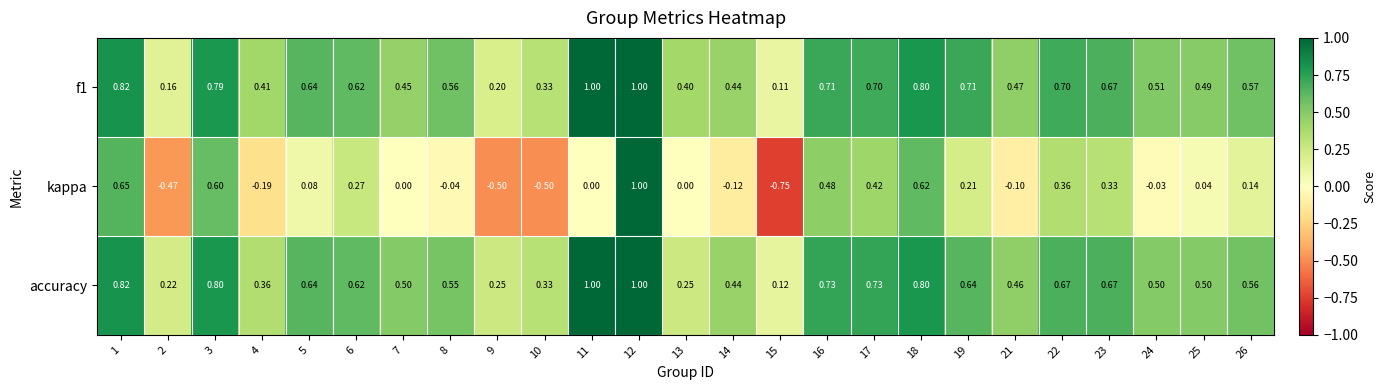

Which series has the widest spread of values?

kappa